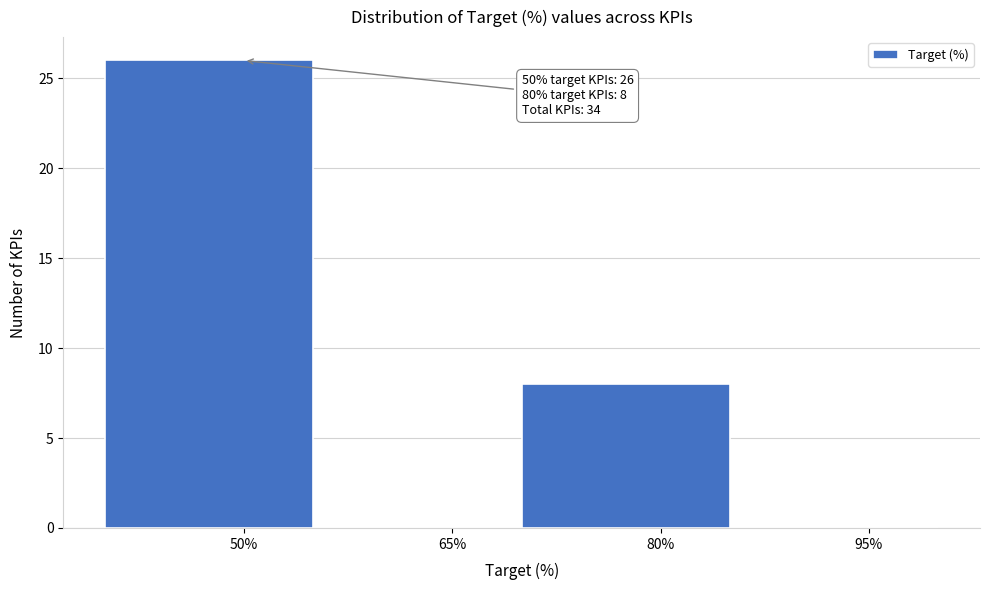

Over which range of the x-axis is the bar tallest?

40 to 55